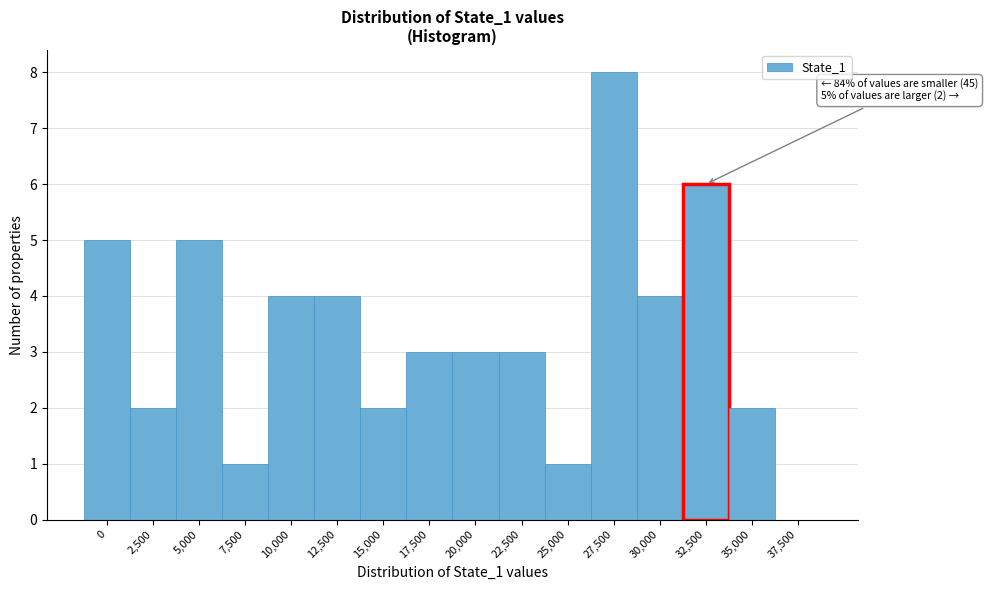

Reading right to left, what are all the values shown in this chart?

37,500=0	35,000=2	32,500=6	30,000=4	27,500=8	25,000=1	22,500=3	20,000=3	17,500=3	15,000=2	12,500=4	10,000=4	7,500=1	5,000=5	2,500=2	0=5